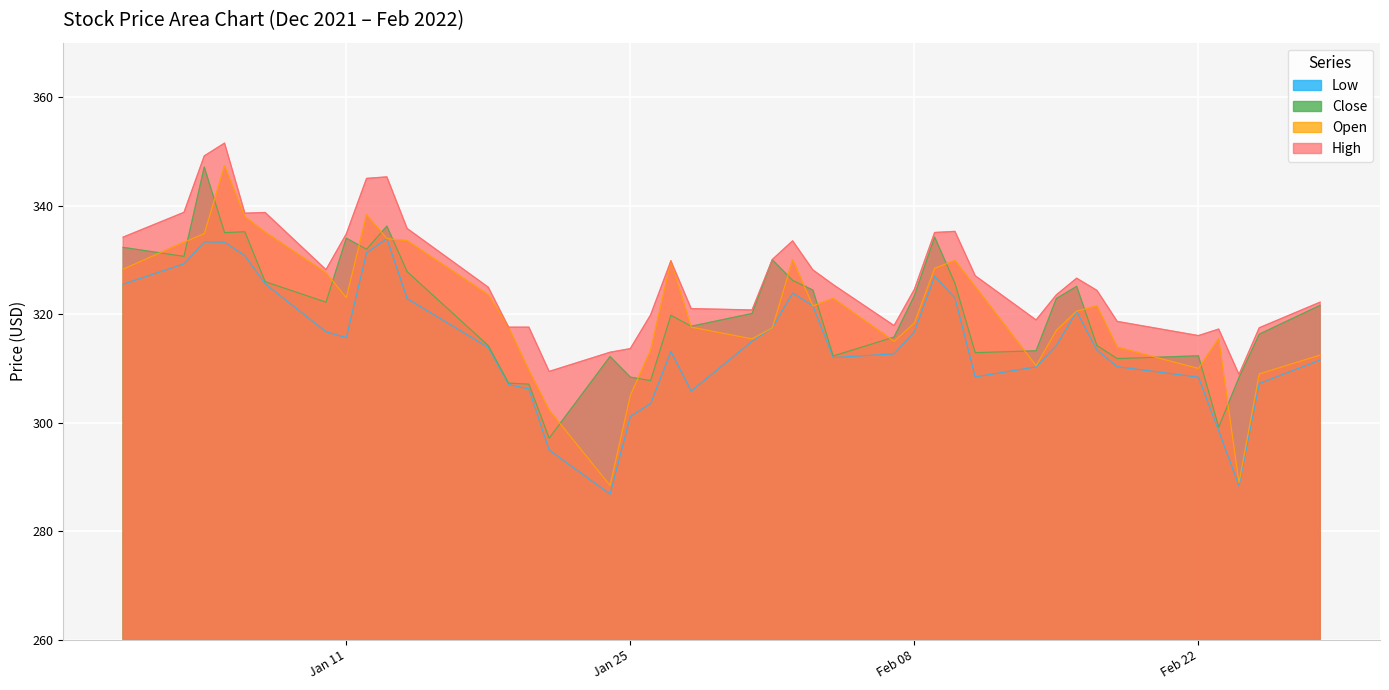

Which series has the largest range (max minus min)?

Open